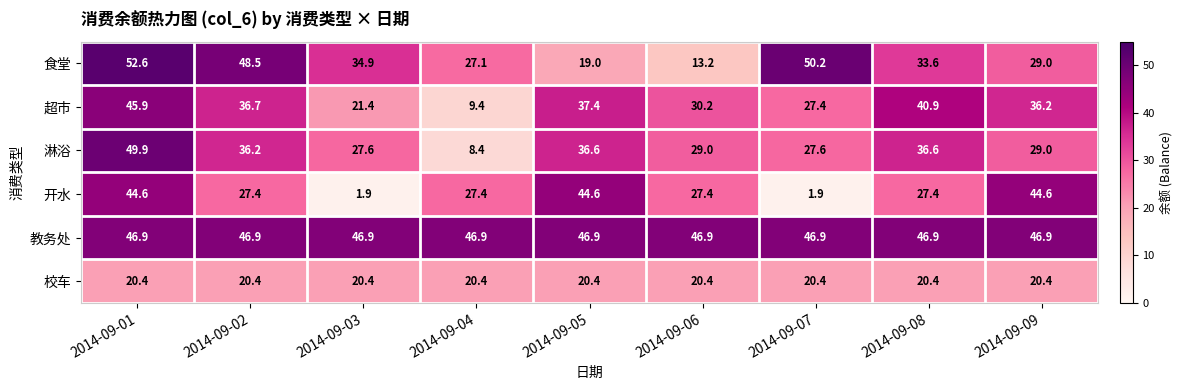

Which series has the largest total across all categories?

教务处